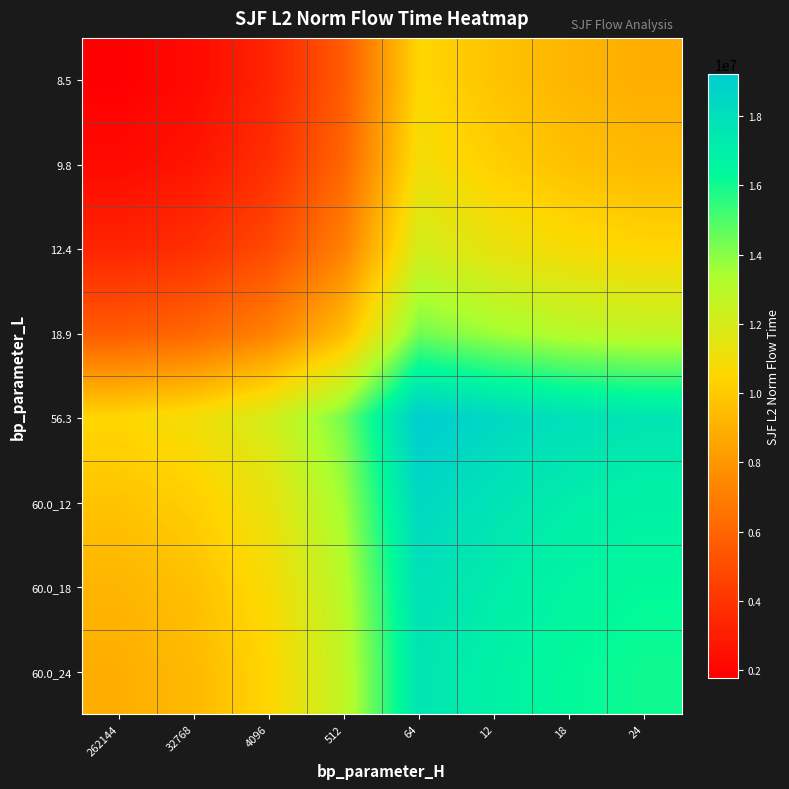

Reading left to right, list all the values displayed in this chart.

8.5: 262144=1774747.8	32768=2231829.9	4096=3333660.7	512=5615753.1	64=10494397.6	12=9748914.2	18=9192803.3	24=8904629.1
9.8: 262144=2231829.9	32768=2688912.0	4096=3790742.8	512=6072835.2	64=10951479.7	12=10205996.3	18=9649885.4	24=9361711.2
12.4: 262144=3333660.7	32768=3790742.8	4096=4892573.6	512=7174666.0	64=12053310.5	12=11307827.1	18=10751716.2	24=10463542.0
18.9: 262144=5615753.1	32768=6072835.2	4096=7174666.0	512=9456758.5	64=14335402.9	12=13589919.5	18=13033808.7	24=12745634.4
56.3: 262144=10494397.6	32768=10951479.7	4096=12053310.5	512=14335402.9	64=19214047.4	12=18468564.0	18=17912453.1	24=17624278.9
60.0_12: 262144=9748914.2	32768=10205996.3	4096=11307827.1	512=13589919.5	64=18468564.0	12=17723080.6	18=17166969.7	24=16878795.5
60.0_18: 262144=9192803.3	32768=9649885.4	4096=10751716.2	512=13033808.7	64=17912453.1	12=17166969.7	18=16610858.8	24=16322684.6
60.0_24: 262144=8904629.1	32768=9361711.2	4096=10463542.0	512=12745634.4	64=17624278.9	12=16878795.5	18=16322684.6	24=16034510.4